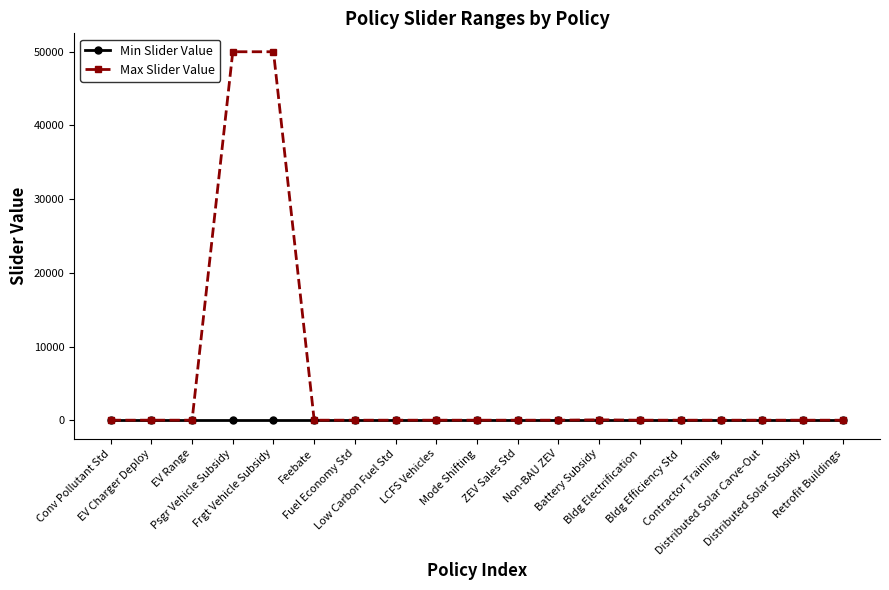

What is the label of the 7th point from the left?

Fuel Economy Std